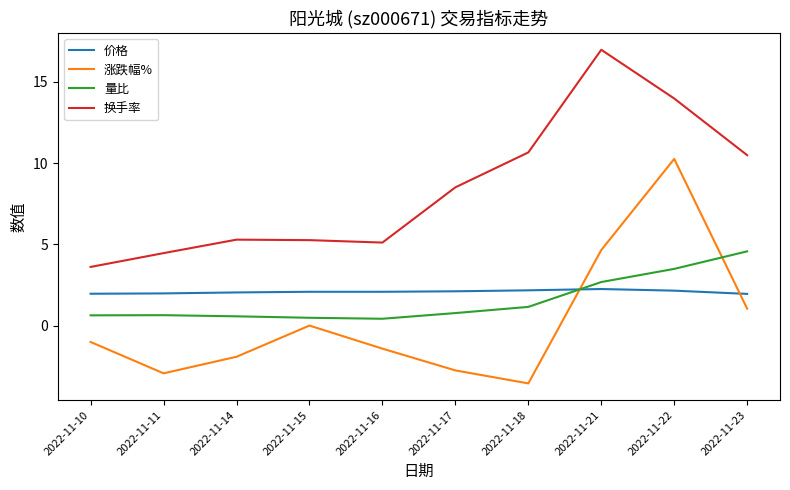

True or false: 价格 and 量比 cross at least once.

True